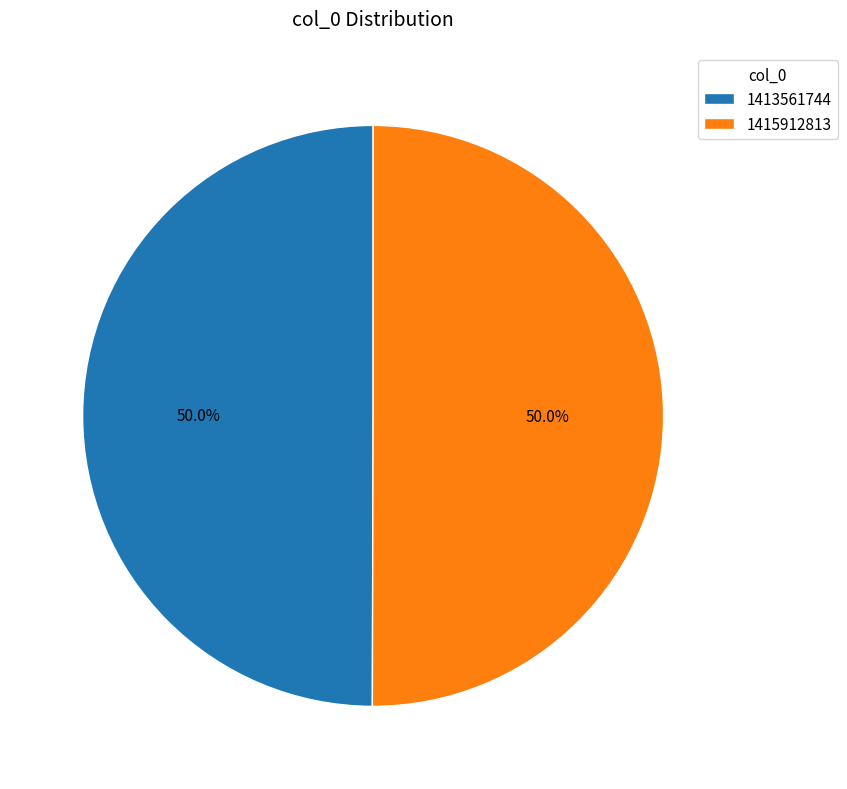

To the nearest percent, what is the combined percentage of 1415912813 and 1413561744?

100%